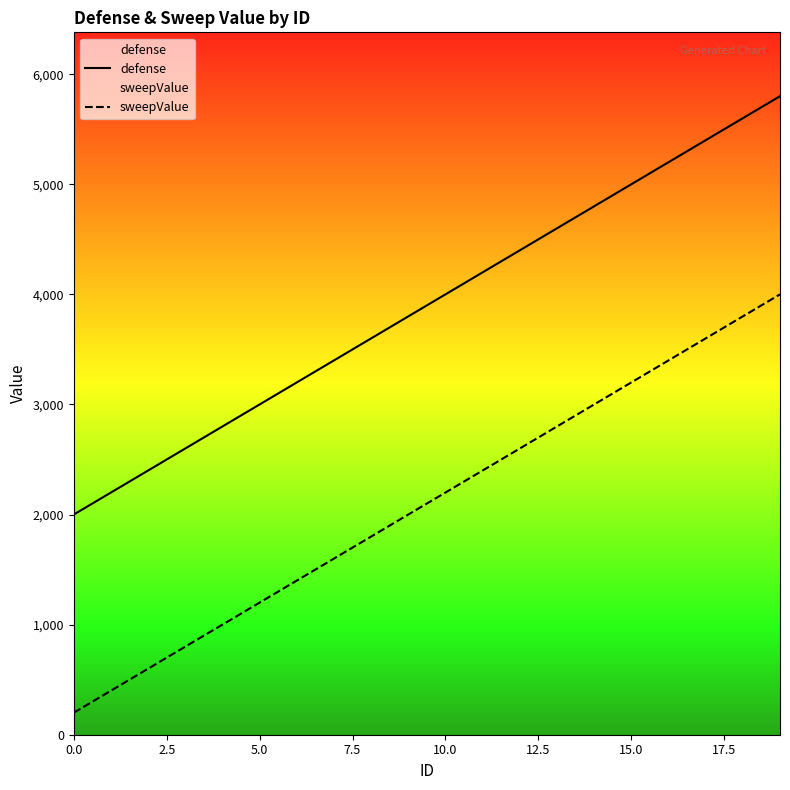

What is the highest value of the defense series?

5800